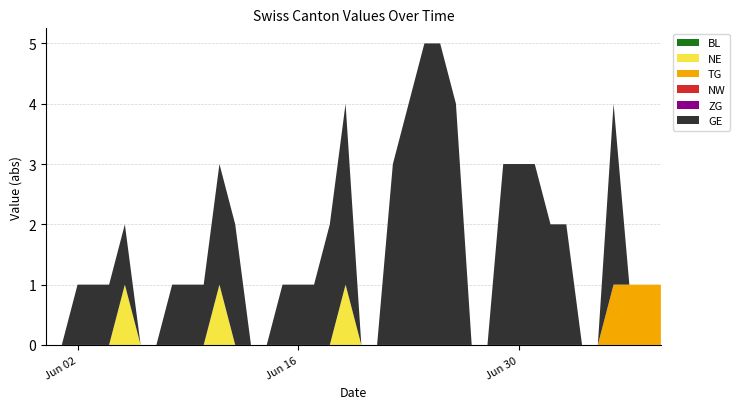

Reading right to left, list all the values displayed in this chart.

BL: 39=0	38=0	37=0	36=0	35=0	34=0	33=0	32=0	31=0	30=0	29=0	28=0	27=0	26=0	25=0	24=0	23=0	22=0	21=0	20=0	19=0	18=0	17=0	16=0	15=0	14=0	13=0	12=0	11=0	10=0	9=0	8=0	7=0	6=0	5=0	4=0	3=0	2=0	1=0	0=0
NE: 39=0	38=0	37=0	36=0	35=0	34=0	33=0	32=0	31=0	30=0	29=0	28=0	27=0	26=0	25=0	24=0	23=0	22=0	21=0	20=0	19=1	18=0	17=0	16=0	15=0	14=0	13=0	12=0	11=1	10=0	9=0	8=0	7=0	6=0	5=1	4=0	3=0	2=0	1=0	0=0
TG: 39=1	38=1	37=1	36=1	35=0	34=0	33=0	32=0	31=0	30=0	29=0	28=0	27=0	26=0	25=0	24=0	23=0	22=0	21=0	20=0	19=0	18=0	17=0	16=0	15=0	14=0	13=0	12=0	11=0	10=0	9=0	8=0	7=0	6=0	5=0	4=0	3=0	2=0	1=0	0=0
NW: 39=0	38=0	37=0	36=0	35=0	34=0	33=0	32=0	31=0	30=0	29=0	28=0	27=0	26=0	25=0	24=0	23=0	22=0	21=0	20=0	19=0	18=0	17=0	16=0	15=0	14=0	13=0	12=0	11=0	10=0	9=0	8=0	7=0	6=0	5=0	4=0	3=0	2=0	1=0	0=0
ZG: 39=0	38=0	37=0	36=0	35=0	34=0	33=0	32=0	31=0	30=0	29=0	28=0	27=0	26=0	25=0	24=0	23=0	22=0	21=0	20=0	19=0	18=0	17=0	16=0	15=0	14=0	13=0	12=0	11=0	10=0	9=0	8=0	7=0	6=0	5=0	4=0	3=0	2=0	1=0	0=0
GE: 39=0	38=0	37=0	36=3	35=0	34=0	33=2	32=2	31=3	30=3	29=3	28=0	27=0	26=4	25=5	24=5	23=4	22=3	21=0	20=0	19=3	18=2	17=1	16=1	15=1	14=0	13=0	12=2	11=2	10=1	9=1	8=1	7=0	6=0	5=1	4=1	3=1	2=1	1=0	0=0